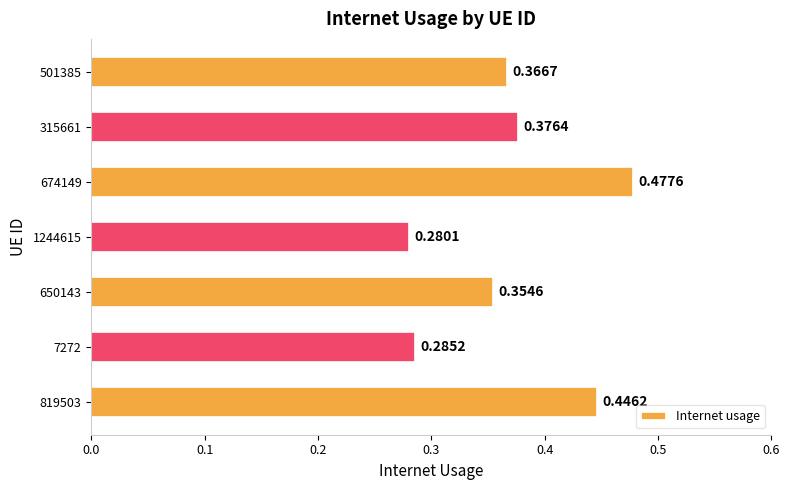

Rank the categories by value from highest to lowest.

674149, 819503, 315661, 501385, 650143, 7272, 1244615